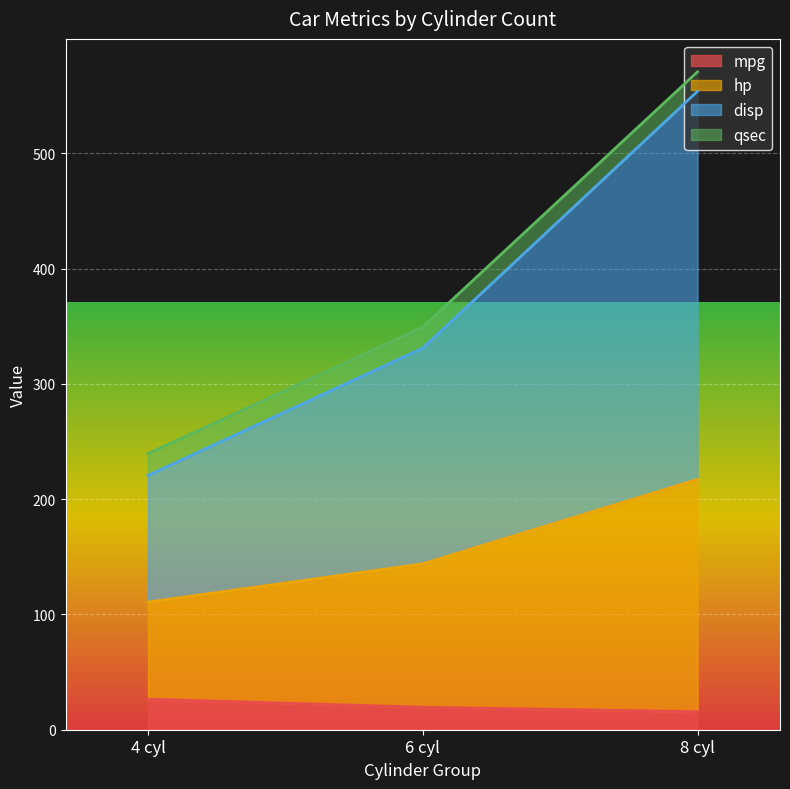

The value of mpg at 6 cyl is 19.5. True or false?

True